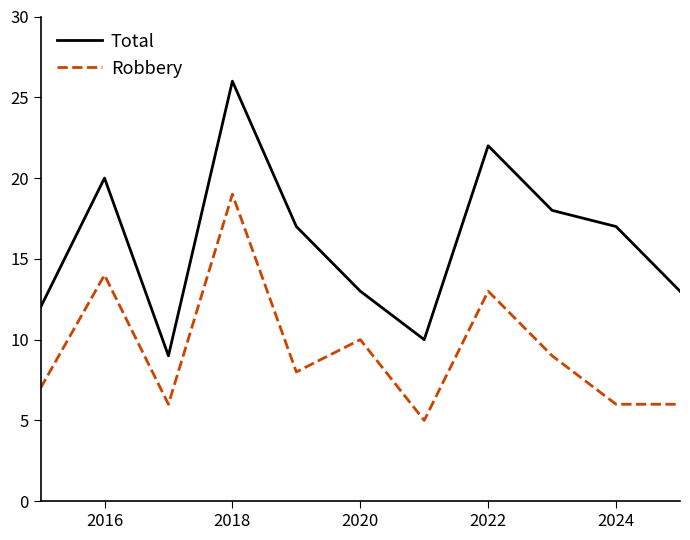

What is the minimum value shown in the chart?

5